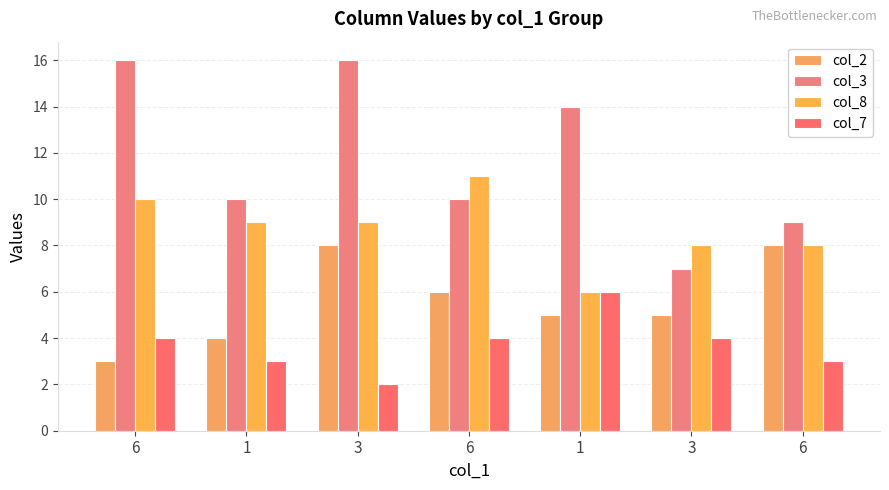

Reading left to right, extract all data points from this chart.

col_2: 6=3	1=4	3=8	6=6	1=5	3=5	6=8
col_3: 6=16	1=10	3=16	6=10	1=14	3=7	6=9
col_8: 6=10	1=9	3=9	6=11	1=6	3=8	6=8
col_7: 6=4	1=3	3=2	6=4	1=6	3=4	6=3